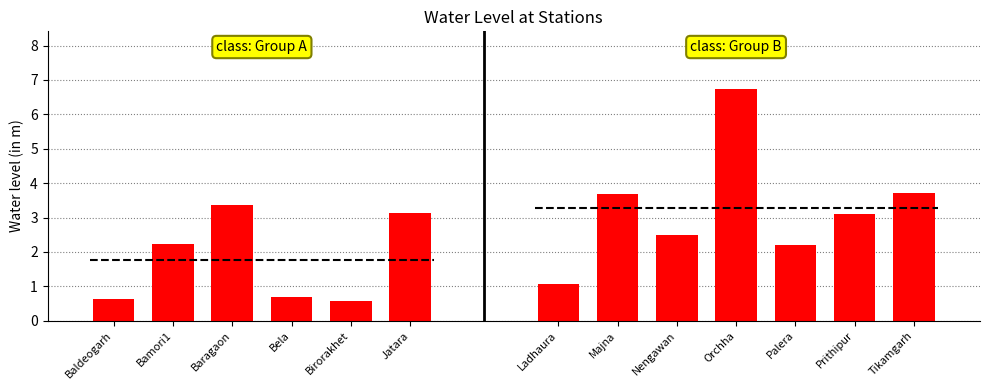

The value at Bela is 0.9. True or false?

False